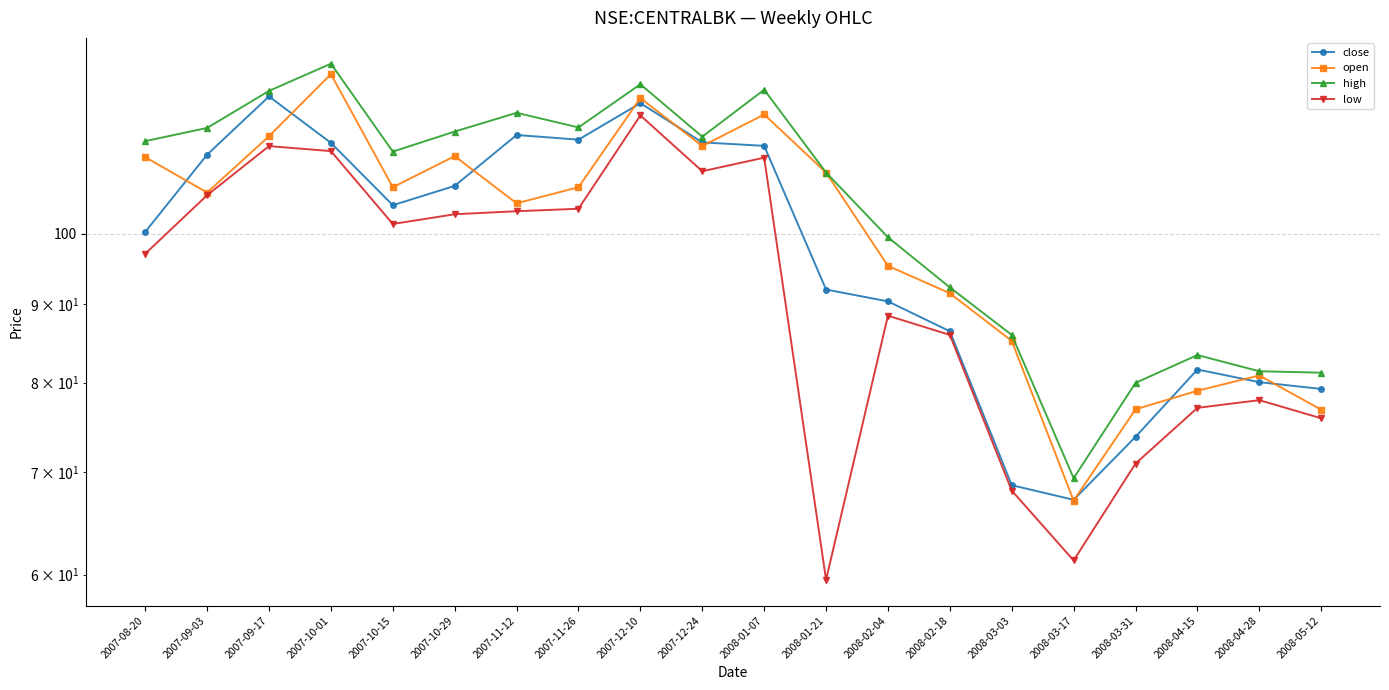

What is the difference between the second highest and second lowest values in the high series?

45.1